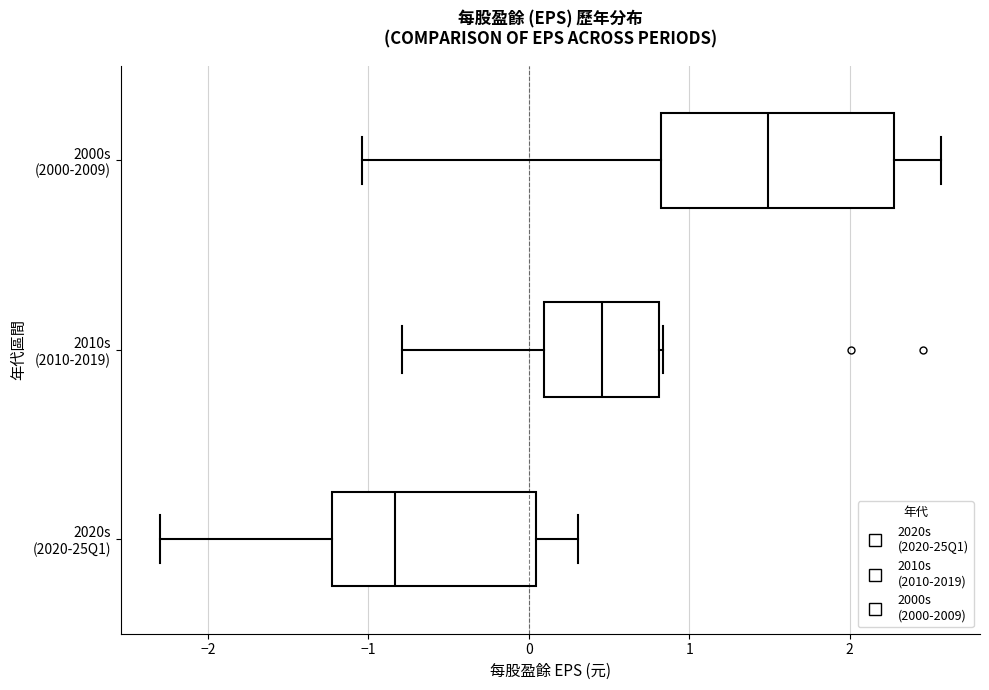

Which box is the widest, from its left edge to its right edge?

2000s (2000-2009)